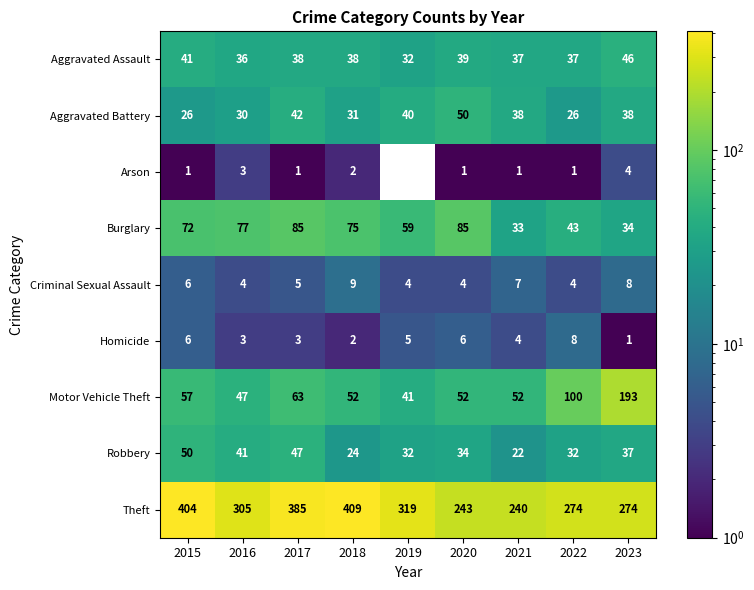

Which has a higher value, 2017 or 2021?

2017